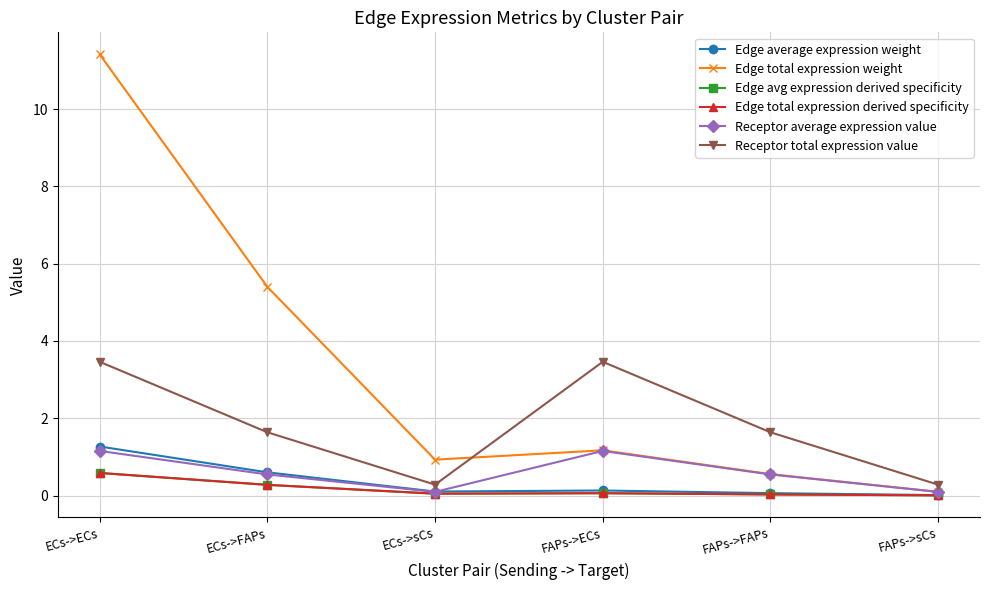

Reading left to right, list all the values displayed in this chart.

Edge average expression weight: 1.3	0.6	0.1	0.1	0.1	0.0
Edge total expression weight: 11.4	5.4	0.9	1.2	0.6	0.1
Edge avg expression derived specificity: 0.6	0.3	0.0	0.1	0.0	0.0
Edge total expression derived specificity: 0.6	0.3	0.0	0.1	0.0	0.0
Receptor average expression value: 1.2	0.5	0.1	1.2	0.5	0.1
Receptor total expression value: 3.5	1.6	0.3	3.5	1.6	0.3